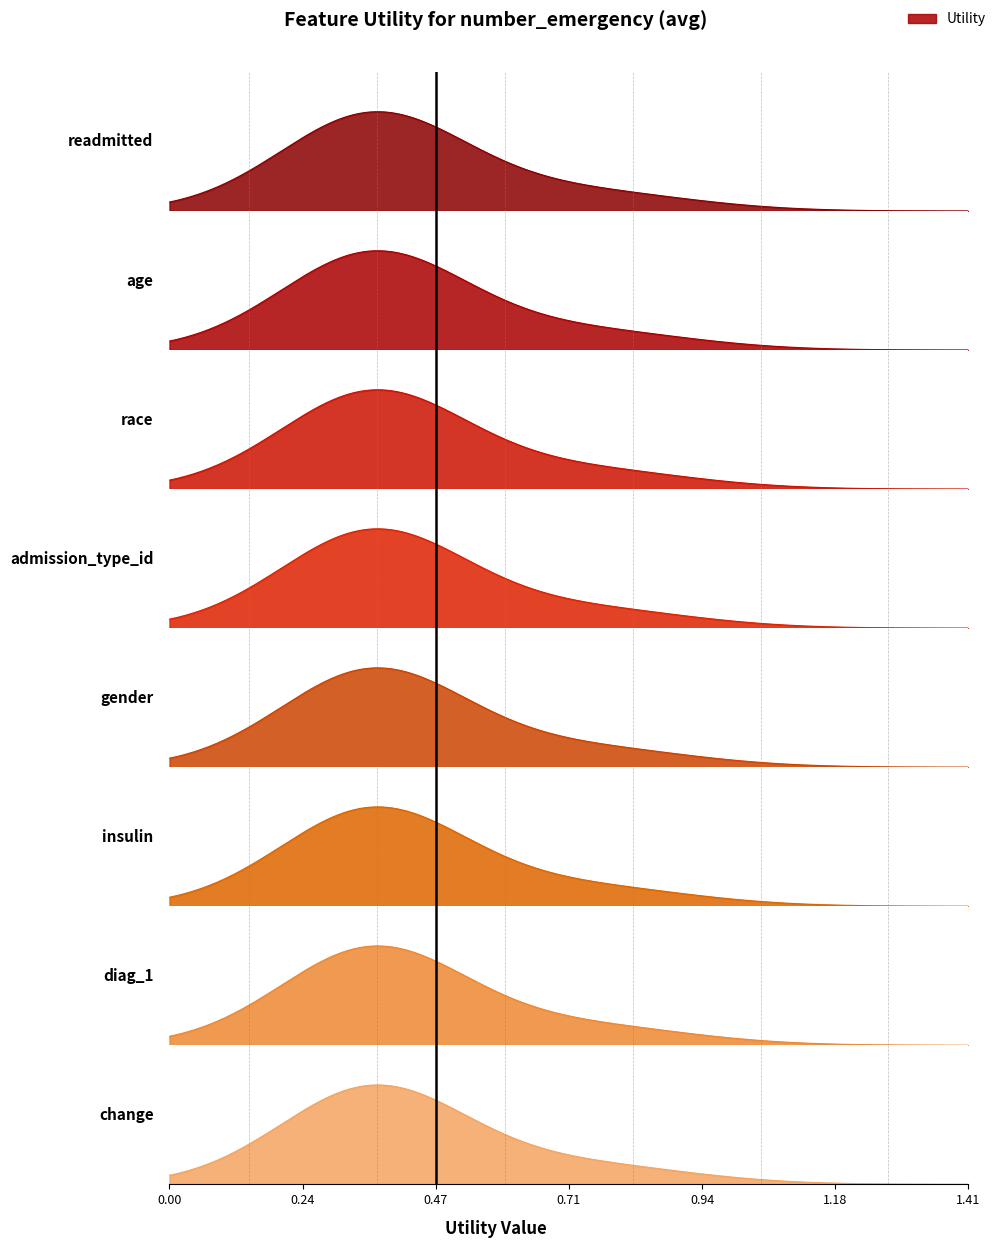

Does the chart have visible grid lines?

No